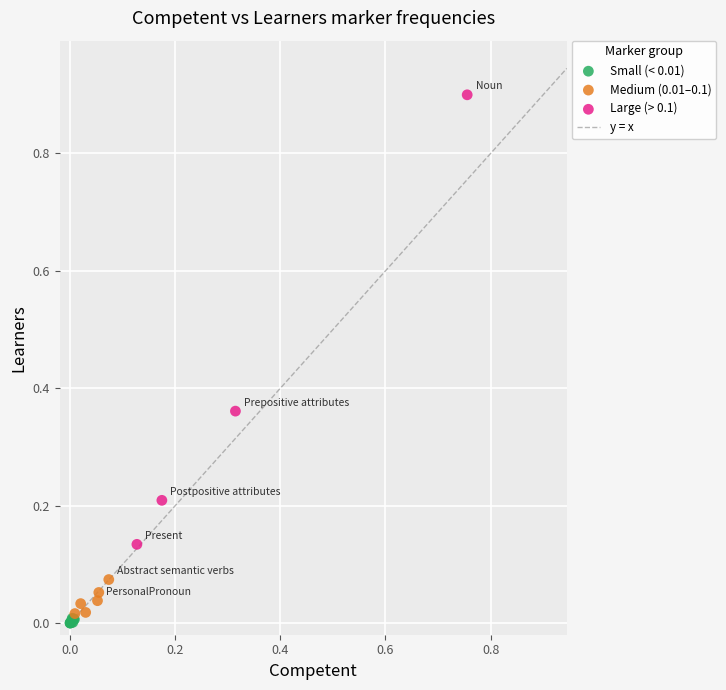

Which series contains the highest Y value?

Large (> 0.1)